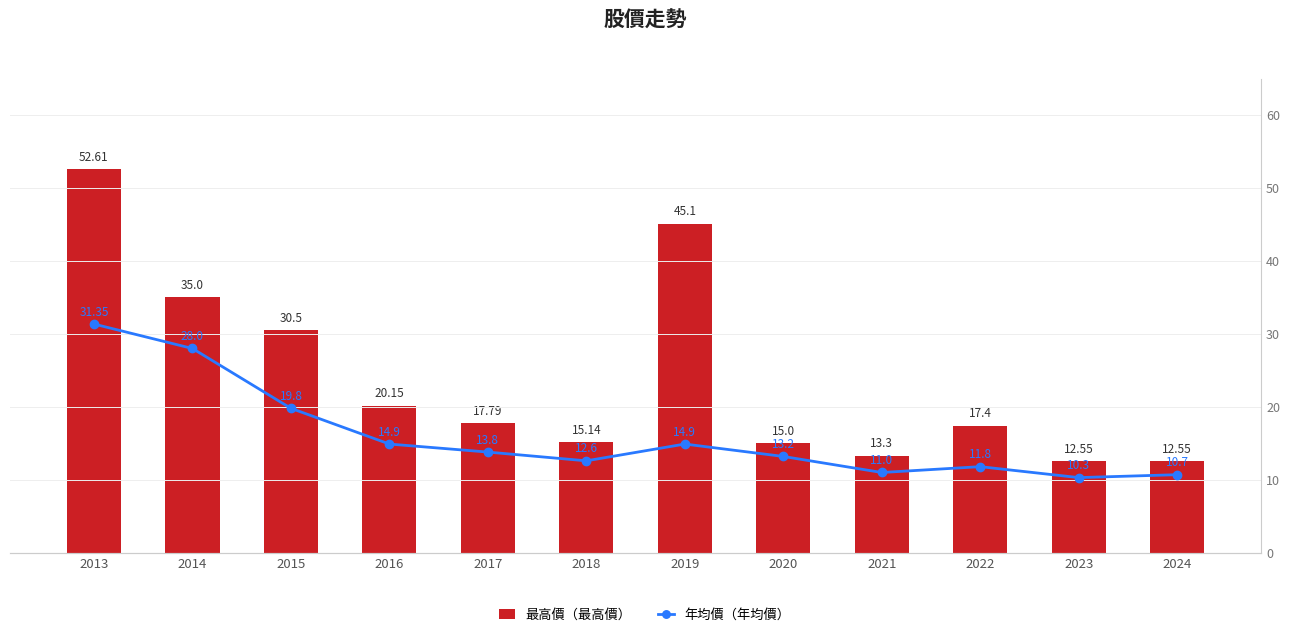

Reading left to right, list all the values displayed in this chart.

最高價: 52.6	35.0	30.5	20.1	17.8	15.1	45.1	15.0	13.3	17.4	12.6	12.6
年均價: 31.4	28.0	19.8	14.9	13.8	12.6	14.9	13.2	11.0	11.8	10.3	10.7